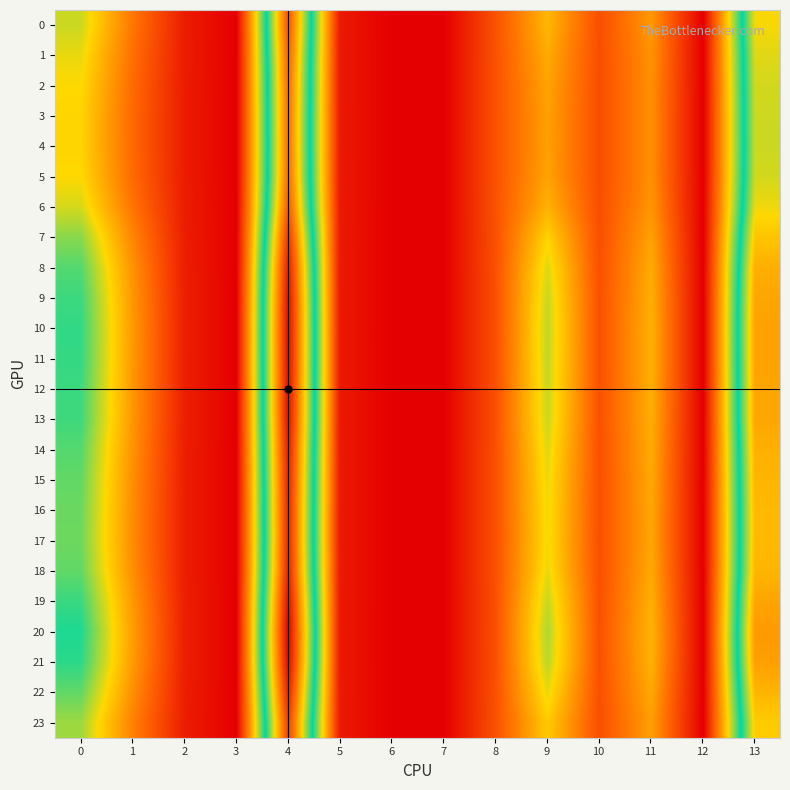

Reading left to right, list all the values displayed in this chart.

0: 0=18.2	1=9.5	2=2.4	3=0.0	4=42.9	5=2.1	6=0.0	7=0.0	8=6.7	9=14.1	10=6.4	11=11.9	12=0.0	13=32.7
1: 0=17.2	1=9.0	2=2.3	3=0.0	4=41.8	5=2.2	6=0.0	7=0.0	8=6.7	9=13.3	10=6.3	11=11.6	12=0.0	13=32.0
2: 0=16.6	1=8.6	2=2.3	3=0.0	4=41.2	5=2.2	6=0.0	7=0.0	8=6.8	9=12.8	10=6.3	11=11.4	12=0.0	13=31.5
3: 0=16.3	1=8.5	2=2.3	3=0.0	4=40.9	5=2.2	6=0.0	7=0.0	8=6.8	9=12.5	10=6.3	11=11.3	12=0.0	13=31.3
4: 0=16.3	1=8.5	2=2.3	3=0.0	4=40.9	5=2.2	6=0.0	7=0.0	8=6.8	9=12.5	10=6.3	11=11.3	12=0.0	13=31.3
5: 0=16.6	1=8.6	2=2.3	3=0.0	4=41.2	5=2.2	6=0.0	7=0.0	8=6.8	9=12.7	10=6.3	11=11.4	12=0.0	13=31.5
6: 0=17.9	1=9.3	2=2.3	3=0.0	4=42.5	5=2.2	6=0.0	7=0.0	8=6.7	9=13.8	10=6.4	11=11.8	12=0.0	13=32.5
7: 0=20.3	1=10.6	2=2.4	3=0.0	4=45.3	5=2.1	6=0.0	7=0.0	8=6.6	9=16.1	10=6.5	11=12.7	12=0.0	13=34.4
8: 0=22.1	1=11.5	2=2.5	3=0.0	4=47.3	5=2.1	6=0.0	7=0.0	8=6.6	9=17.7	10=6.5	11=13.3	12=0.0	13=35.9
9: 0=22.8	1=11.9	2=2.6	3=0.0	4=48.3	5=2.1	6=0.0	7=0.0	8=6.5	9=18.3	10=6.6	11=13.6	12=0.0	13=36.6
10: 0=23.2	1=12.0	2=2.6	3=0.0	4=48.7	5=2.1	6=0.0	7=0.0	8=6.5	9=18.6	10=6.6	11=13.7	12=0.0	13=36.9
11: 0=23.1	1=12.0	2=2.6	3=0.0	4=48.6	5=2.1	6=0.0	7=0.0	8=6.5	9=18.5	10=6.6	11=13.7	12=0.0	13=36.8
12: 0=22.9	1=11.9	2=2.6	3=0.0	4=48.3	5=2.1	6=0.0	7=0.0	8=6.5	9=18.4	10=6.6	11=13.6	12=0.0	13=36.7
13: 0=22.7	1=11.8	2=2.6	3=0.0	4=48.2	5=2.1	6=0.0	7=0.0	8=6.5	9=18.3	10=6.6	11=13.5	12=0.0	13=36.5
14: 0=22.0	1=11.5	2=2.5	3=0.0	4=47.3	5=2.1	6=0.0	7=0.0	8=6.6	9=17.6	10=6.5	11=13.3	12=0.0	13=35.9
15: 0=21.6	1=11.2	2=2.5	3=0.0	4=46.7	5=2.1	6=0.0	7=0.0	8=6.6	9=17.2	10=6.5	11=13.1	12=0.0	13=35.5
16: 0=21.3	1=11.1	2=2.5	3=0.0	4=46.4	5=2.1	6=0.0	7=0.0	8=6.6	9=17.0	10=6.5	11=13.0	12=0.0	13=35.3
17: 0=21.2	1=11.1	2=2.5	3=0.0	4=46.3	5=2.1	6=0.0	7=0.0	8=6.6	9=16.9	10=6.5	11=13.0	12=0.0	13=35.2
18: 0=21.6	1=11.3	2=2.5	3=0.0	4=46.8	5=2.1	6=0.0	7=0.0	8=6.6	9=17.3	10=6.5	11=13.1	12=0.0	13=35.5
19: 0=22.9	1=11.9	2=2.6	3=0.0	4=48.4	5=2.1	6=0.0	7=0.0	8=6.5	9=18.4	10=6.6	11=13.6	12=0.0	13=36.7
20: 0=23.8	1=12.3	2=2.6	3=0.0	4=49.5	5=2.1	6=0.0	7=0.0	8=6.5	9=19.1	10=6.6	11=13.9	12=0.0	13=37.5
21: 0=23.4	1=12.1	2=2.6	3=0.0	4=48.9	5=2.1	6=0.0	7=0.0	8=6.5	9=18.8	10=6.6	11=13.8	12=0.0	13=37.1
22: 0=21.6	1=11.2	2=2.5	3=0.0	4=46.8	5=2.1	6=0.0	7=0.0	8=6.6	9=17.2	10=6.5	11=13.1	12=0.0	13=35.5
23: 0=19.7	1=10.3	2=2.4	3=0.0	4=44.5	5=2.1	6=0.0	7=0.0	8=6.7	9=15.5	10=6.4	11=12.4	12=0.0	13=33.9